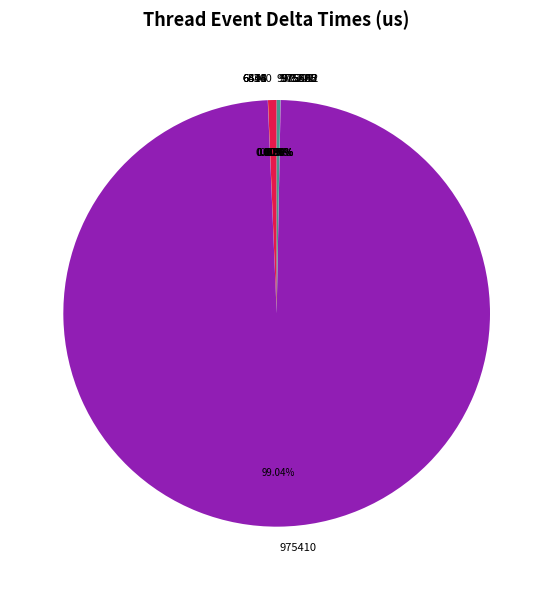

Is there a majority slice in this chart?

Yes